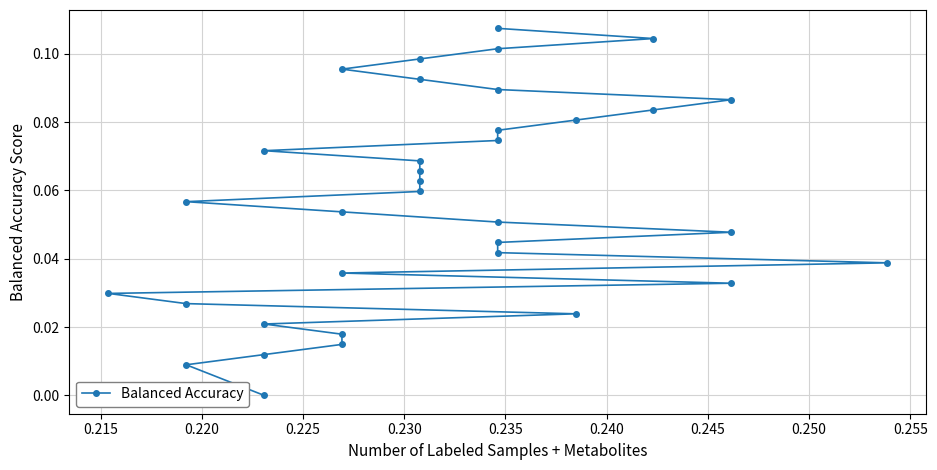

Is this an area chart (filled region under the line)?

No